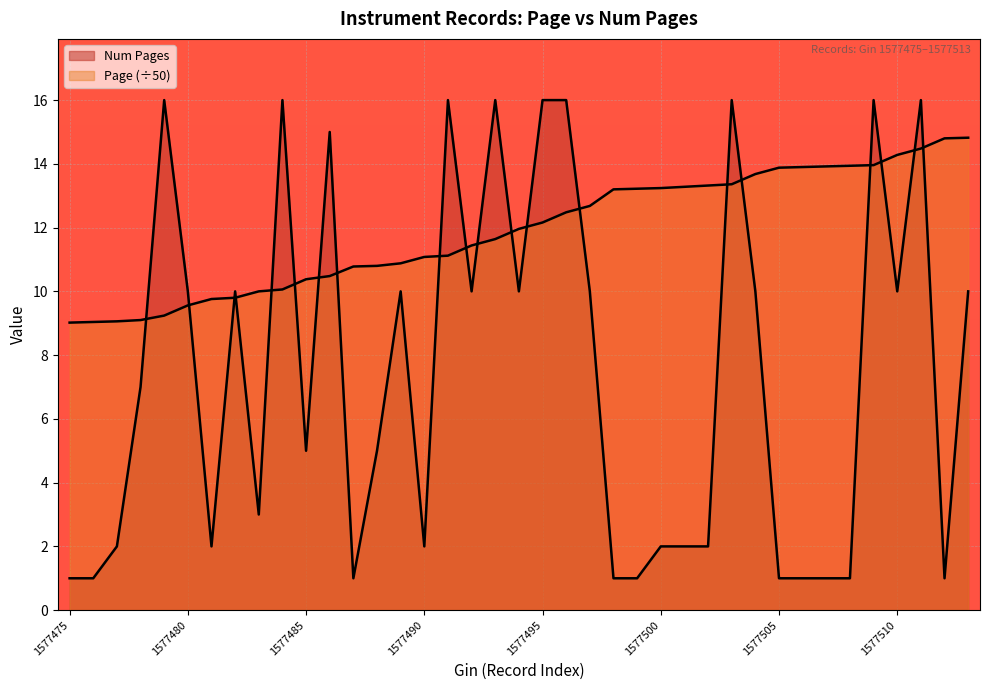

How many intersections are there between Page and Num Pages?

20